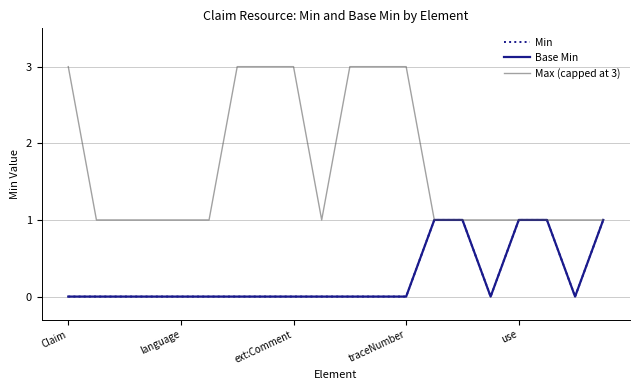

Does the chart display data point markers on the line(s)?

No